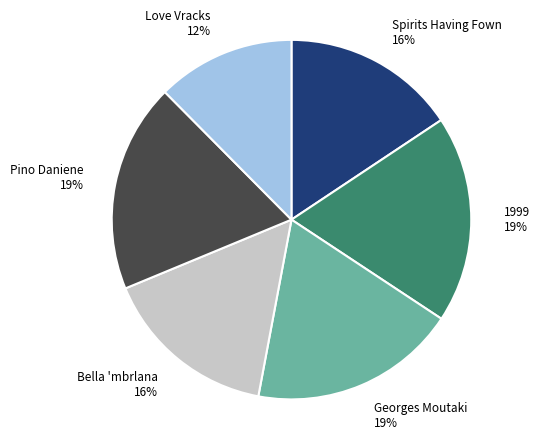

Approximately how many times larger is the value at Georges Moutaki compared to Bella 'mbrlana?

1.2